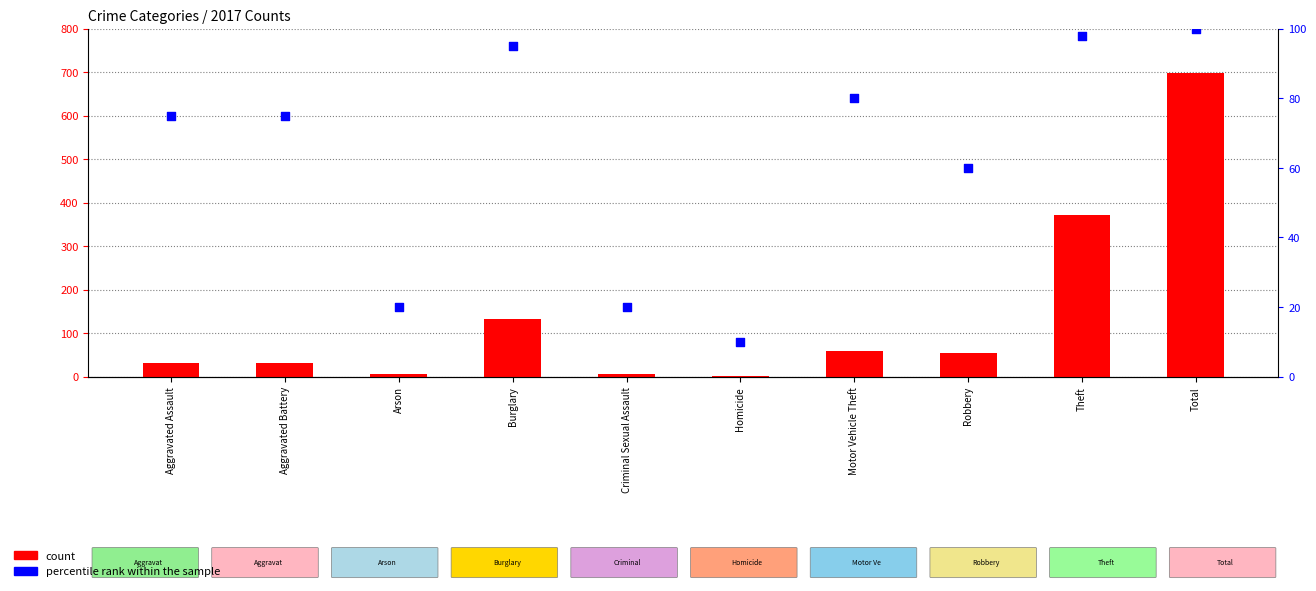

What is the total value across all series at Aggravated Assault?

107